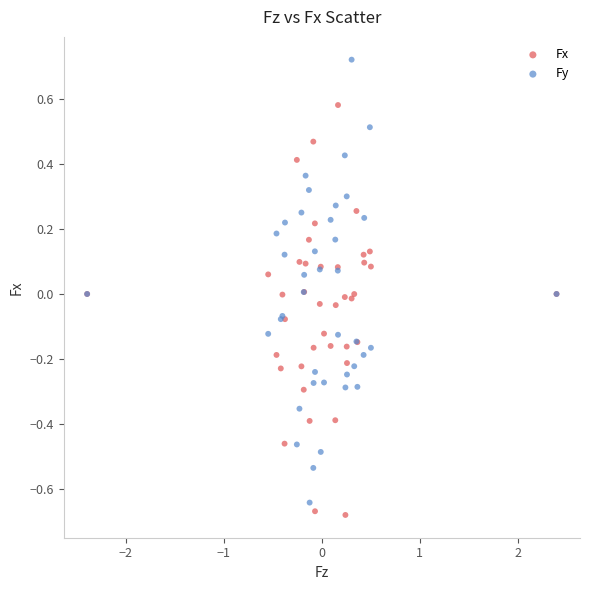

Which series has the widest spread of Y values?

Fy